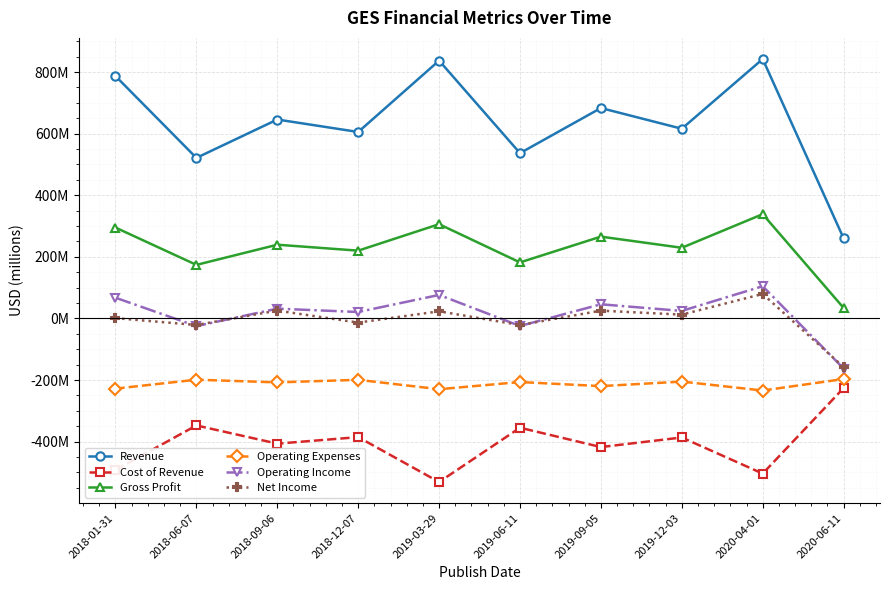

Which series has the largest total across all categories?

Revenue